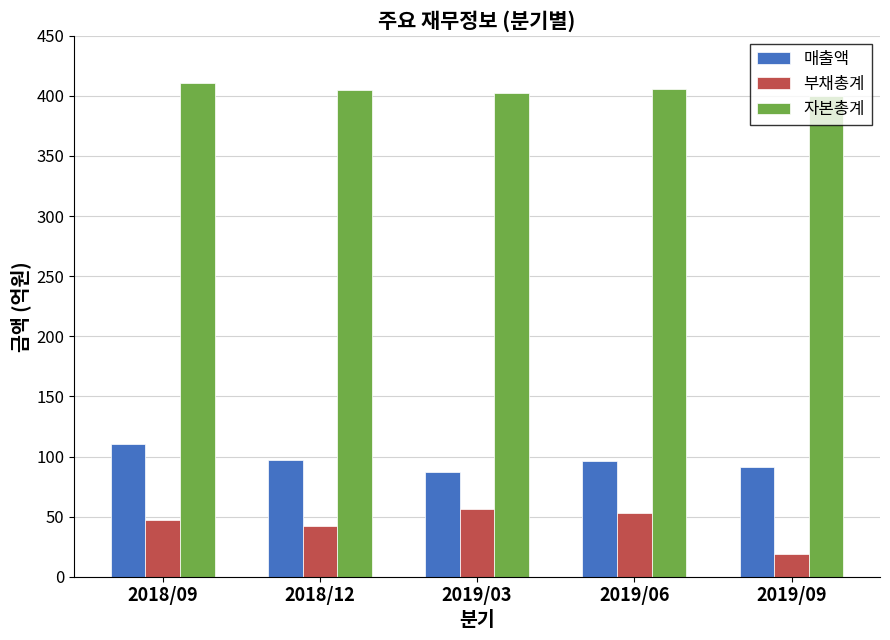

Count the number of categories in the chart.

5